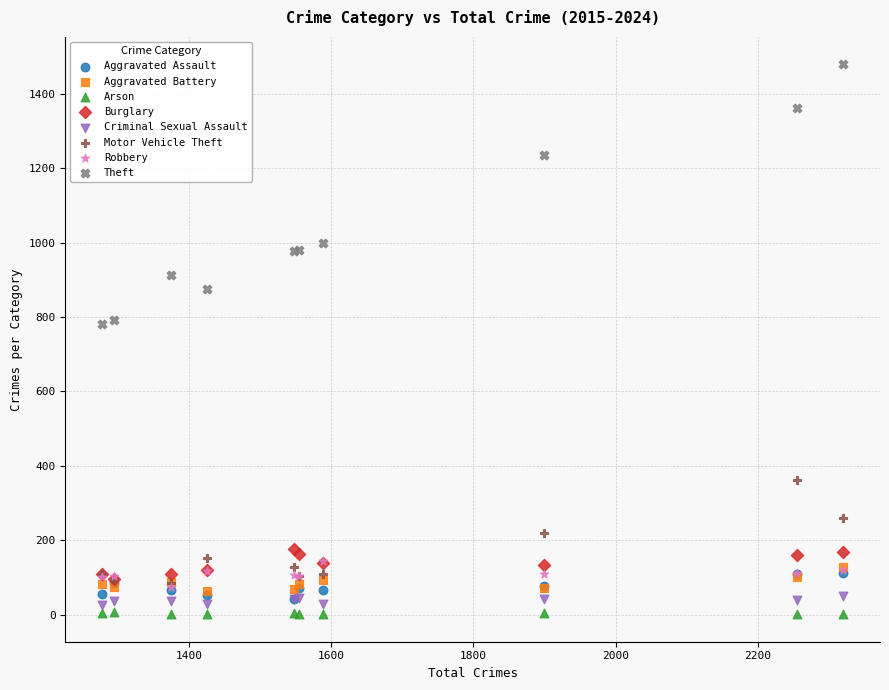

In the Theft series, what Y value is closest to 1130?

1235